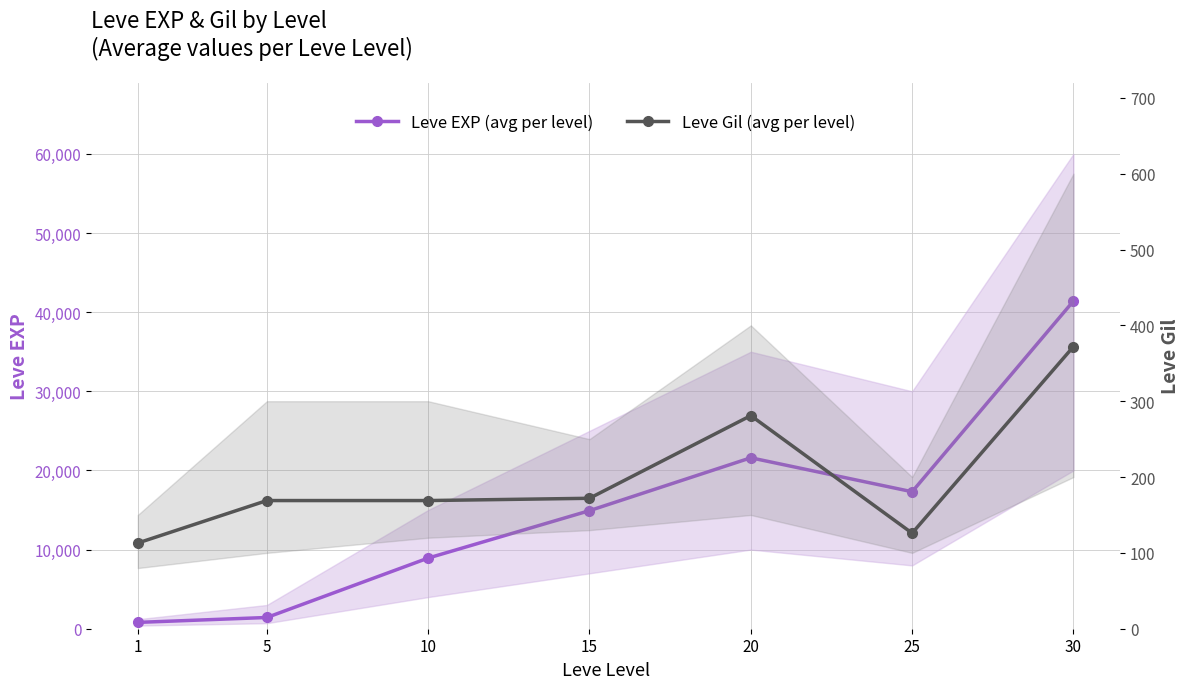

True or false: Leve EXP (avg per level) has a value of 800 at 1.

True